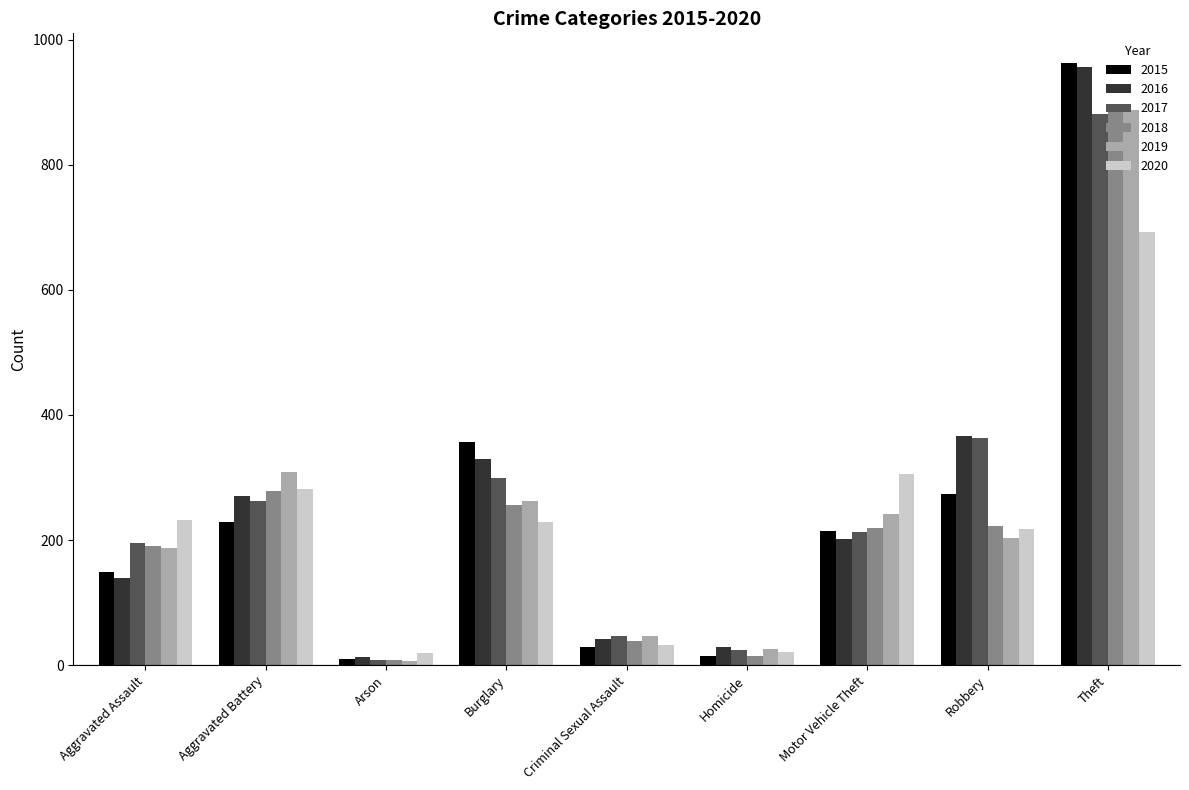

What is the highest value of the 2018 series?

890